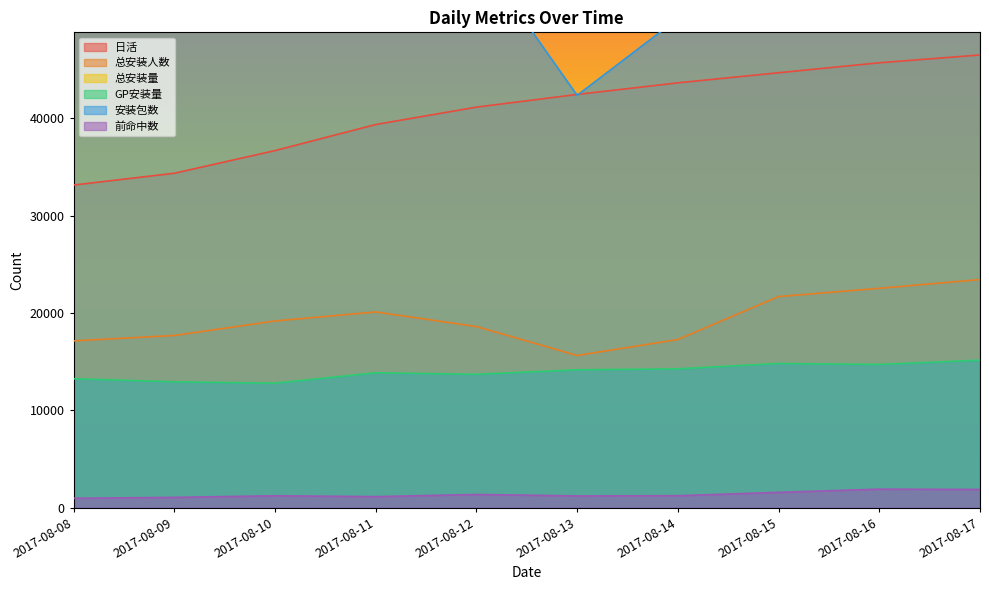

What is the difference between the maximum and second lowest values in the 总安装人数 series?

6295